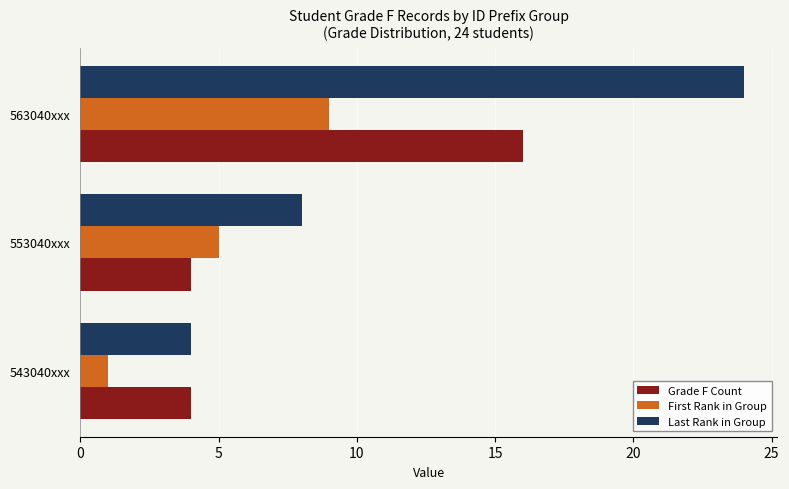

How many categories are shown in the chart?

3